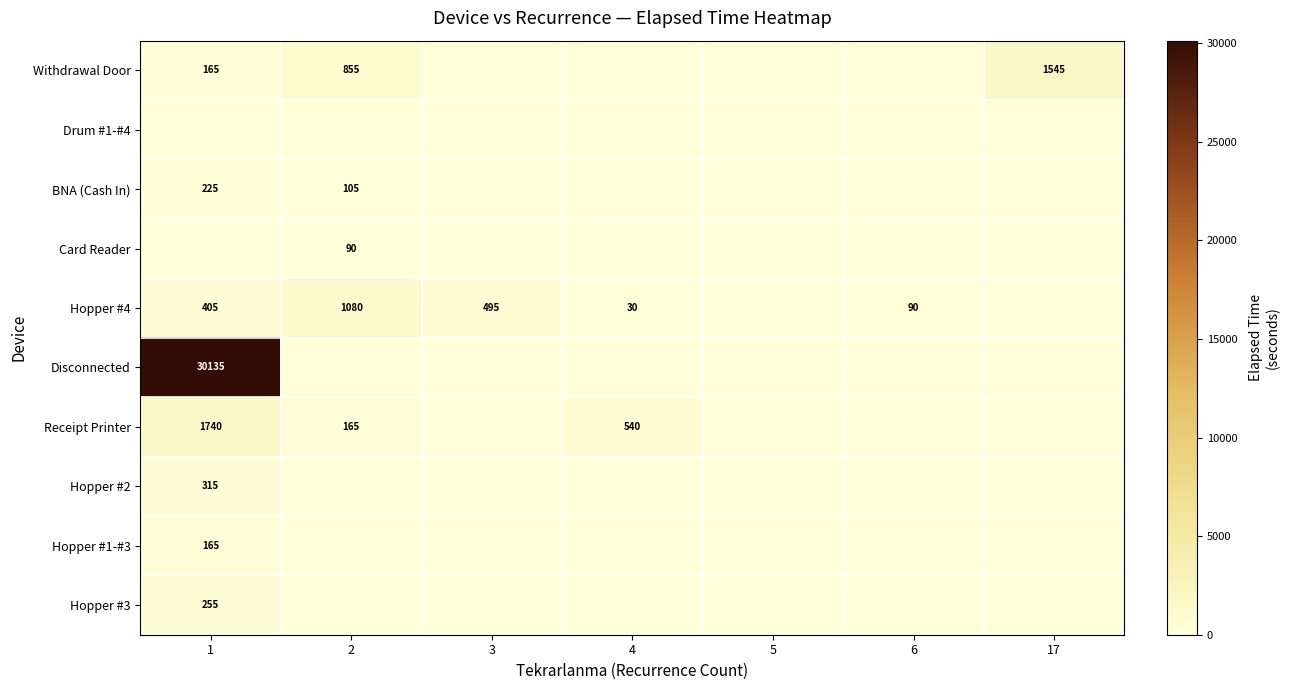

What is the difference between the BNA (Cash In) values at 3 and 2?

105